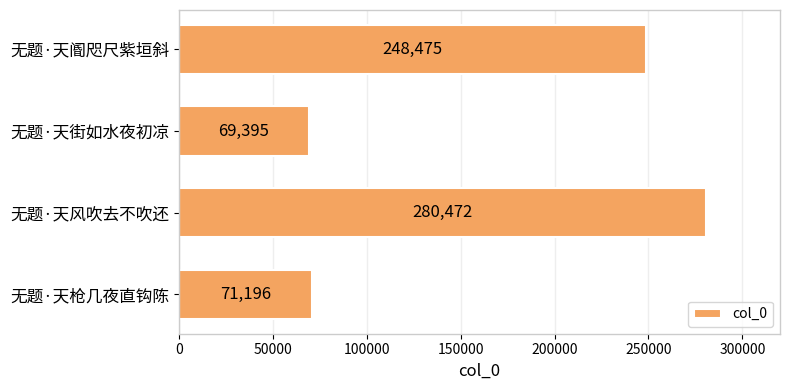

What is the label of the 4th bar from the top?

无题·天枪几夜直钩陈